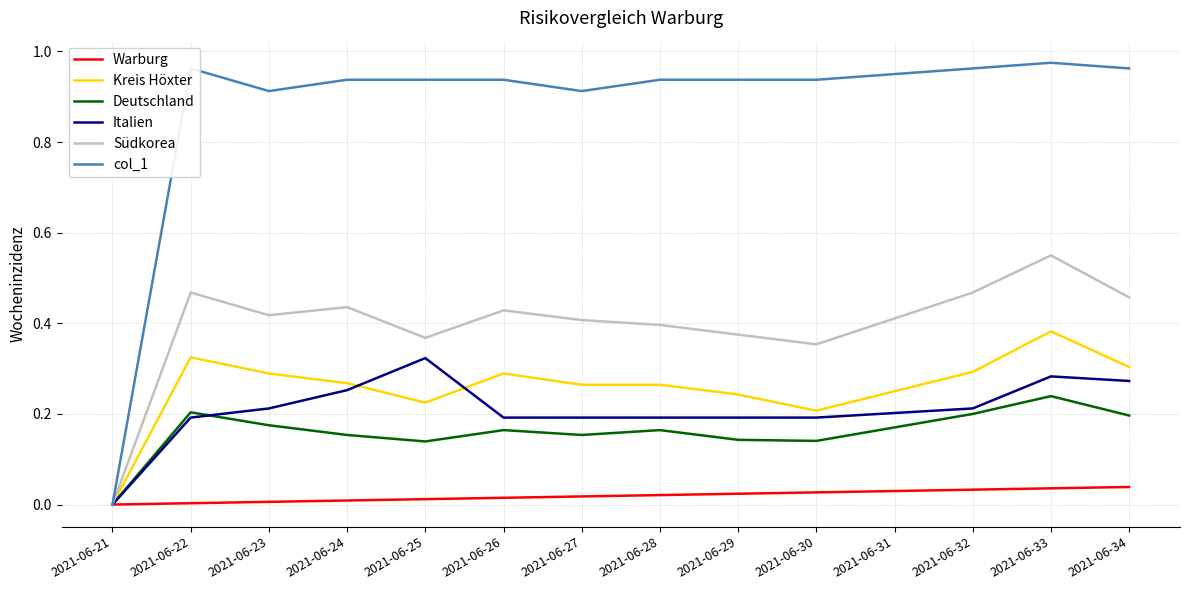

Rank the series by their maximum value, from highest to lowest.

col_1, Südkorea, Kreis Höxter, Italien, Deutschland, Warburg